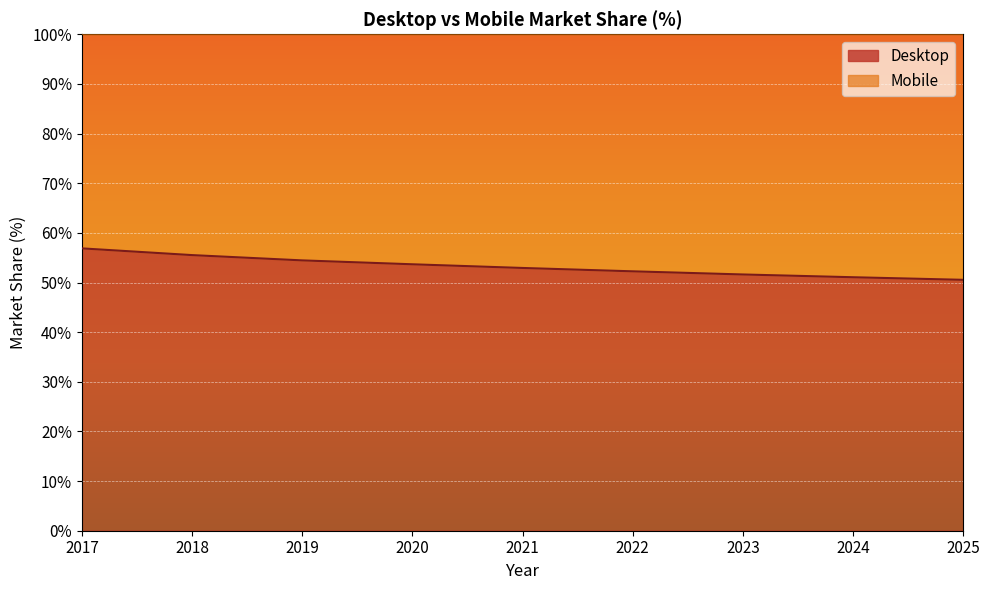

List the labels in order of value, smallest first.

2025, 2024, 2023, 2022, 2021, 2020, 2019, 2018, 2017